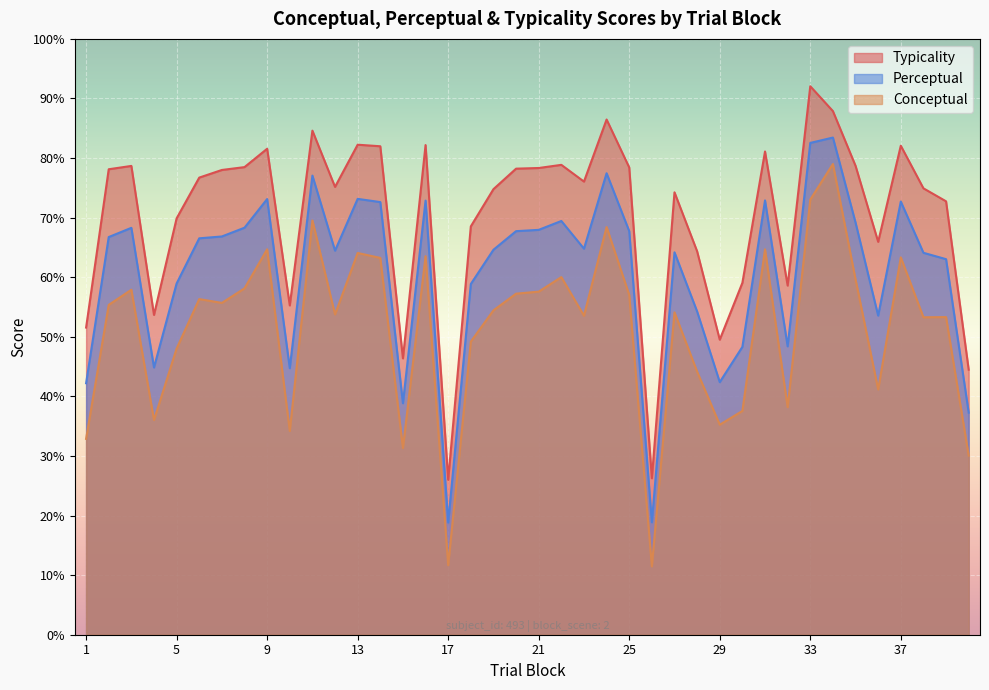

What is the difference between the maximum and minimum values in the perceptual series?

64.6